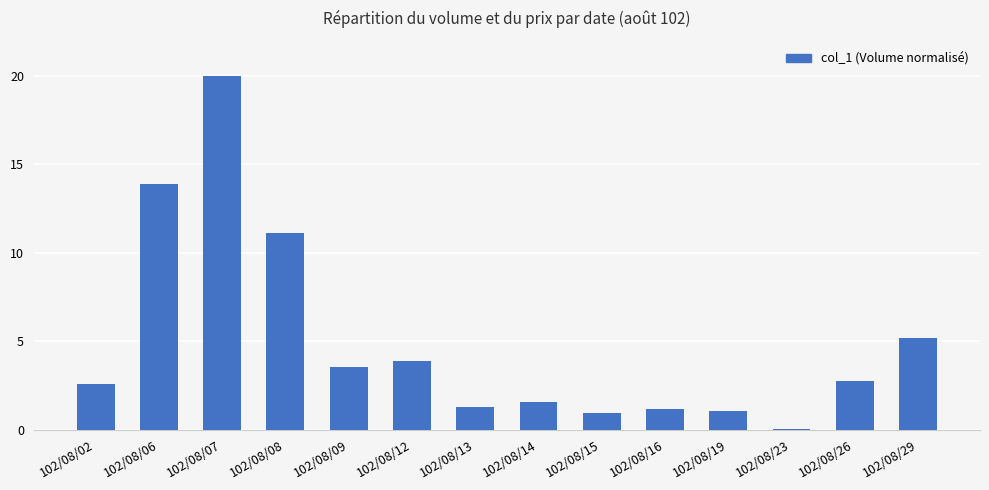

Where is the data nearest to the value 10?

102/08/08